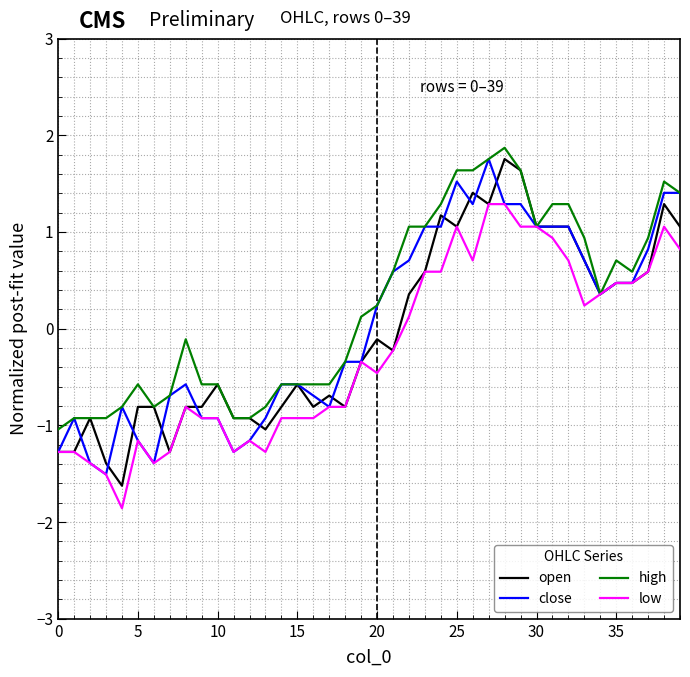

Reading left to right, list all the values displayed in this chart.

open: -1.3	-1.3	-0.9	-1.4	-1.6	-0.8	-0.8	-1.3	-0.8	-0.8	-0.6	-0.9	-0.9	-1.0	-0.8	-0.6	-0.8	-0.7	-0.8	-0.3	-0.1	-0.2	0.4	0.6	1.2	1.1	1.4	1.3	1.8	1.6	1.1	1.1	1.1	0.7	0.4	0.5	0.5	0.6	1.3	1.1
close: -1.3	-0.9	-1.4	-1.5	-0.8	-1.2	-1.4	-0.7	-0.6	-0.9	-0.9	-1.3	-1.2	-0.9	-0.6	-0.6	-0.7	-0.8	-0.3	-0.3	0.2	0.6	0.7	1.1	1.1	1.5	1.3	1.8	1.3	1.3	1.1	1.1	1.1	0.7	0.4	0.5	0.5	0.8	1.4	1.4
high: -1.0	-0.9	-0.9	-0.9	-0.8	-0.6	-0.8	-0.7	-0.1	-0.6	-0.6	-0.9	-0.9	-0.8	-0.6	-0.6	-0.6	-0.6	-0.3	0.1	0.2	0.6	1.1	1.1	1.3	1.6	1.6	1.8	1.9	1.6	1.1	1.3	1.3	0.9	0.4	0.7	0.6	0.9	1.5	1.4
low: -1.3	-1.3	-1.4	-1.5	-1.9	-1.2	-1.4	-1.3	-0.8	-0.9	-0.9	-1.3	-1.2	-1.3	-0.9	-0.9	-0.9	-0.8	-0.8	-0.3	-0.5	-0.2	0.1	0.6	0.6	1.1	0.7	1.3	1.3	1.1	1.1	0.9	0.7	0.2	0.4	0.5	0.5	0.6	1.1	0.8